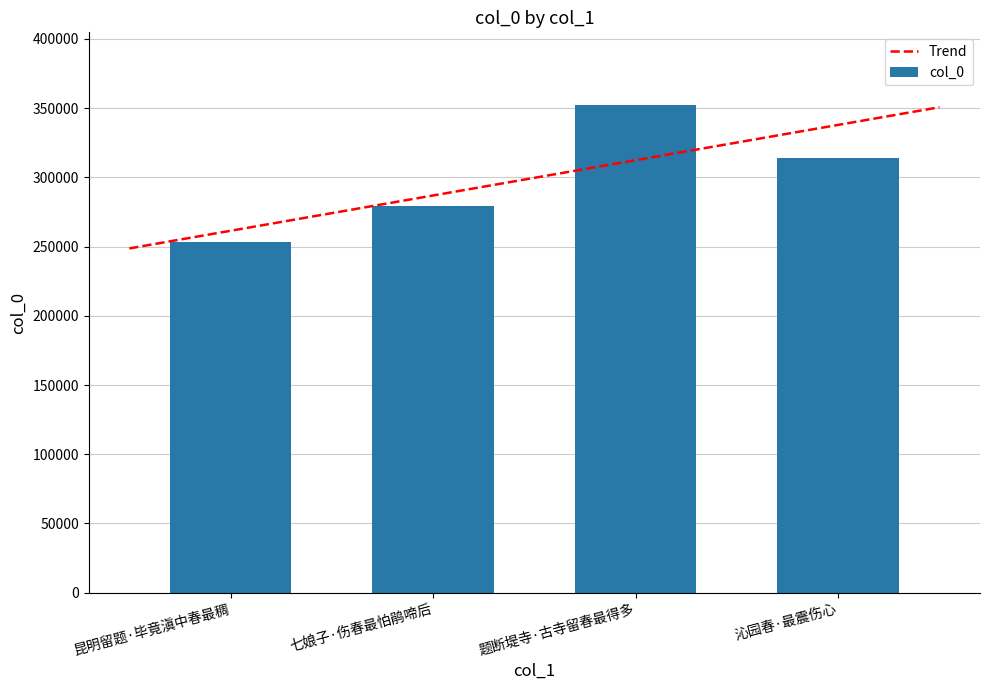

What is the average value?

299694